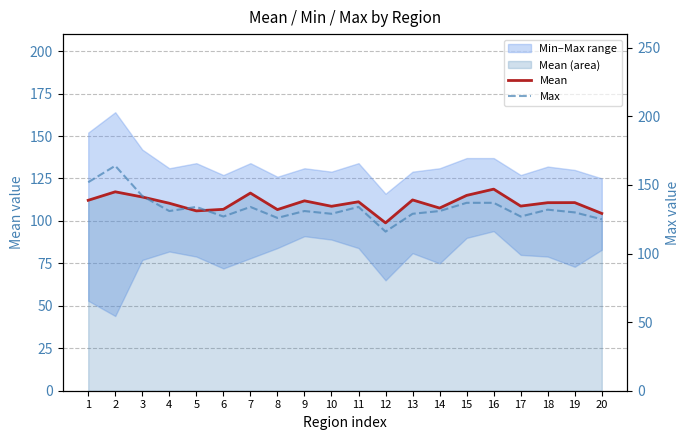

Does the chart display data point markers on the line(s)?

No